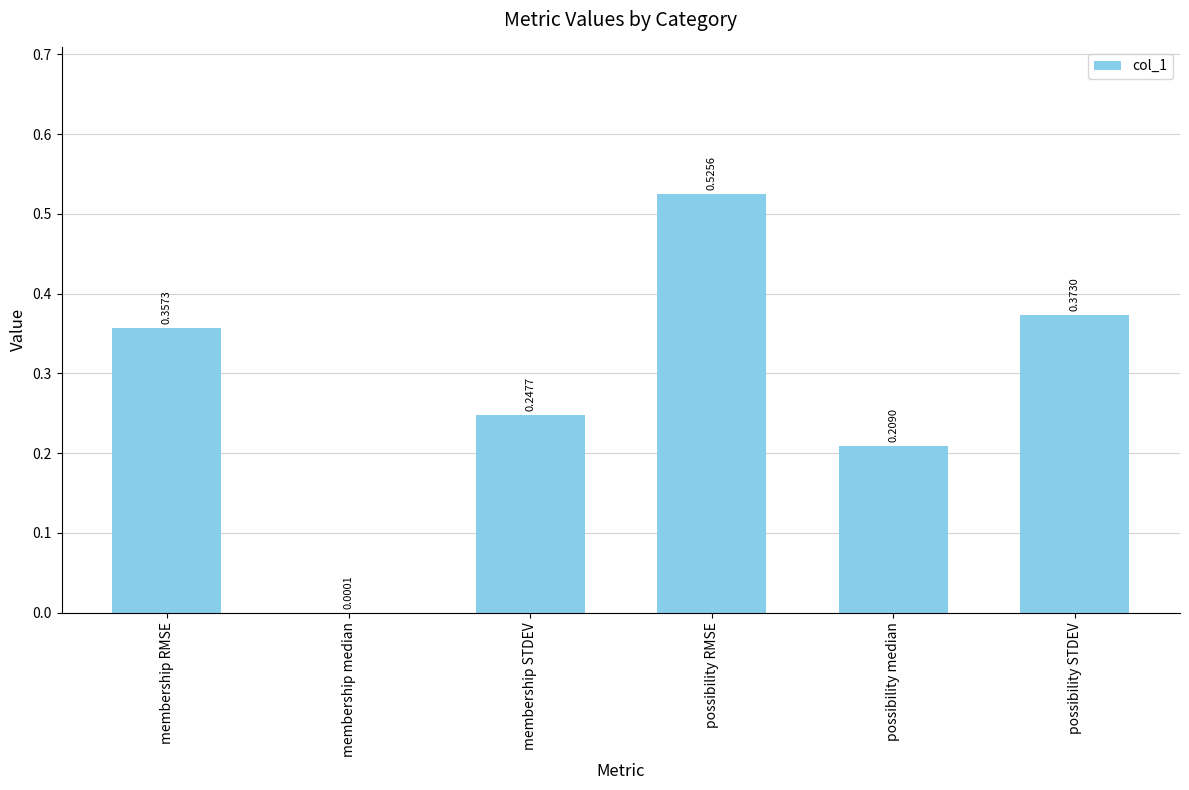

What is the change in value from membership median to possibility median?

+0.2